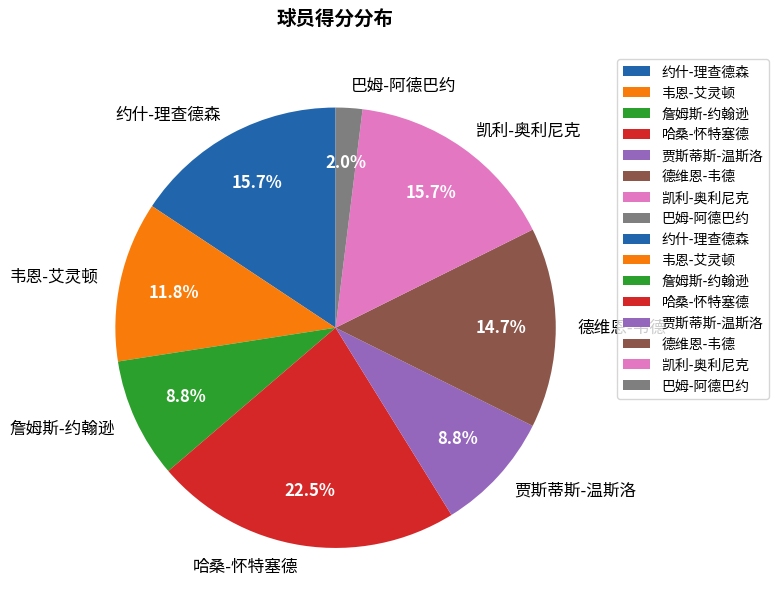

To the nearest percent, what is the average slice percentage?

12%